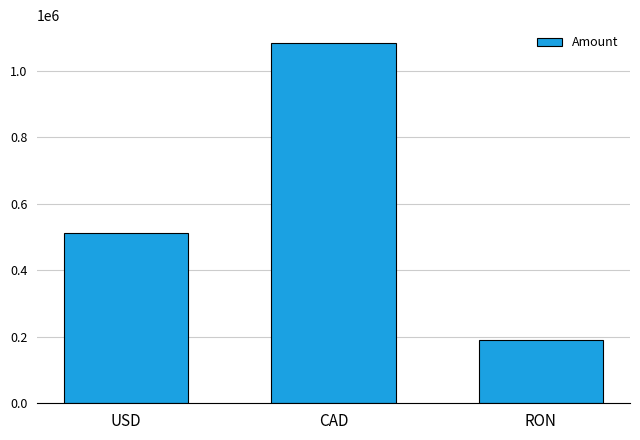

What is the smallest value displayed?

190249